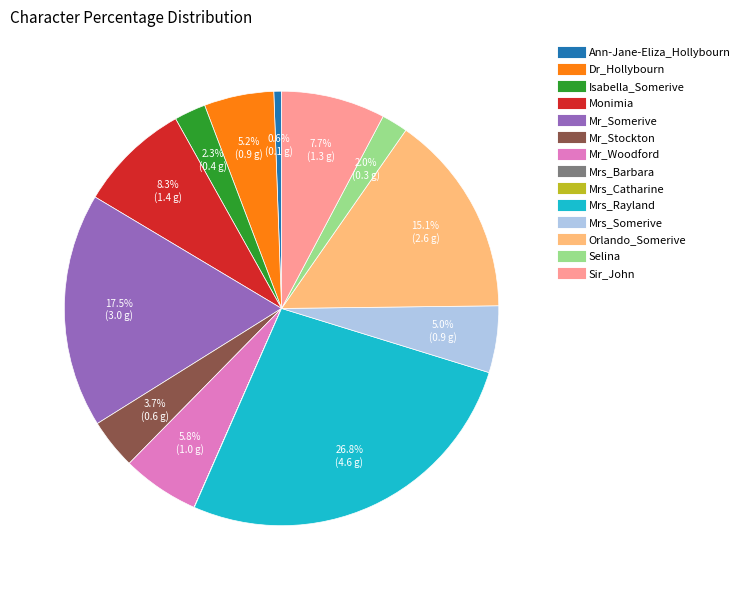

Between Mr_Woodford and Monimia, which is larger?

Monimia